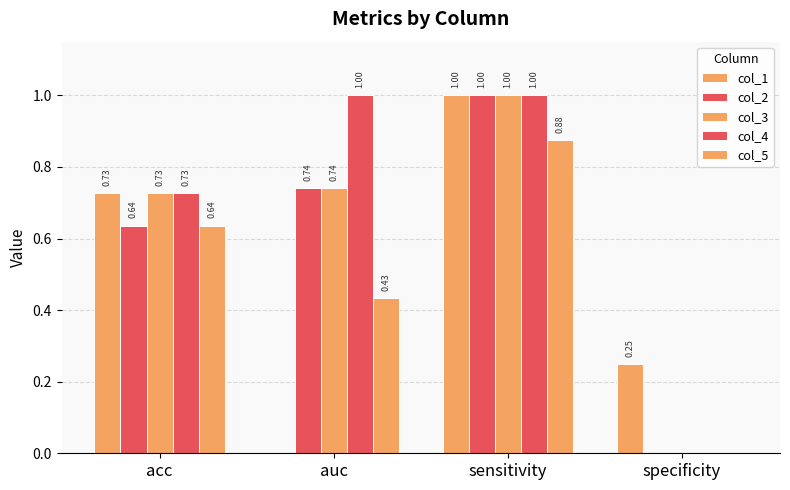

Which category has the highest value across all series?

sensitivity